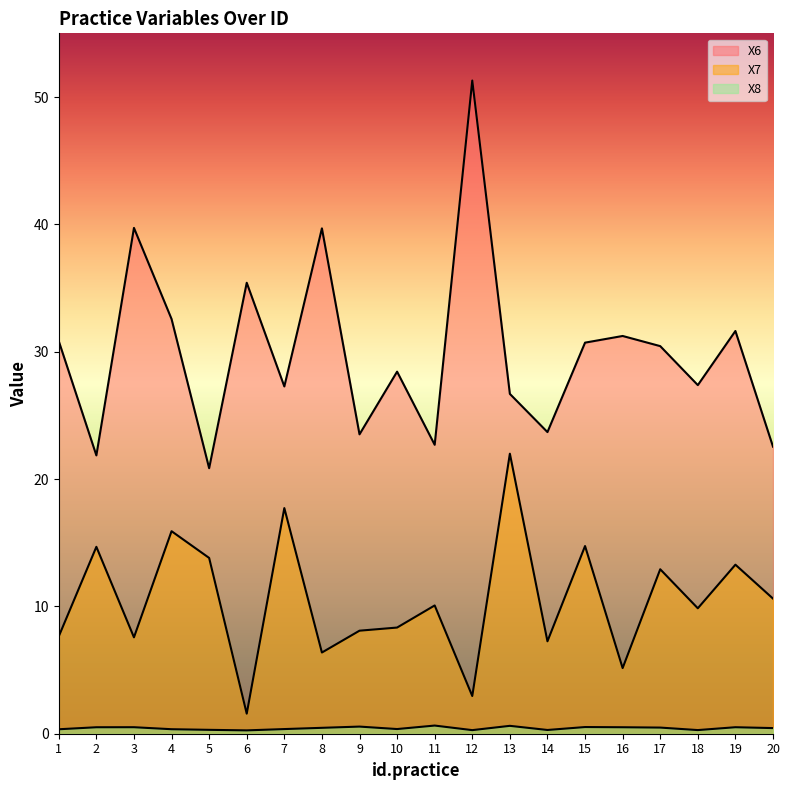

True or false: X7 has more than 1 interior local peaks.

True